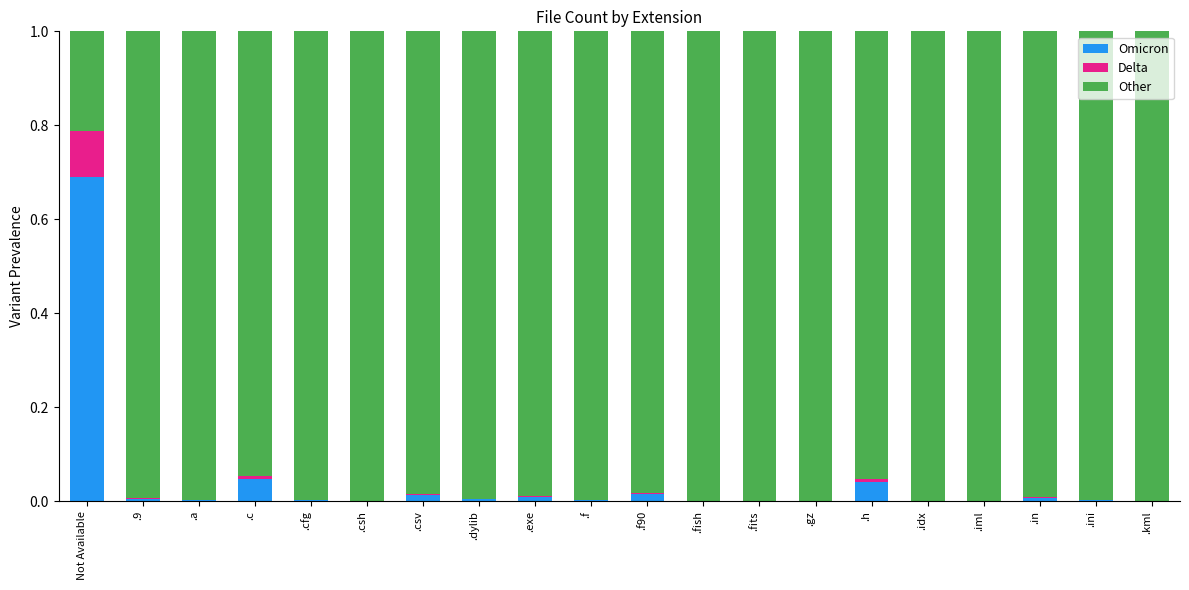

What is the maximum value for Omicron?

0.7